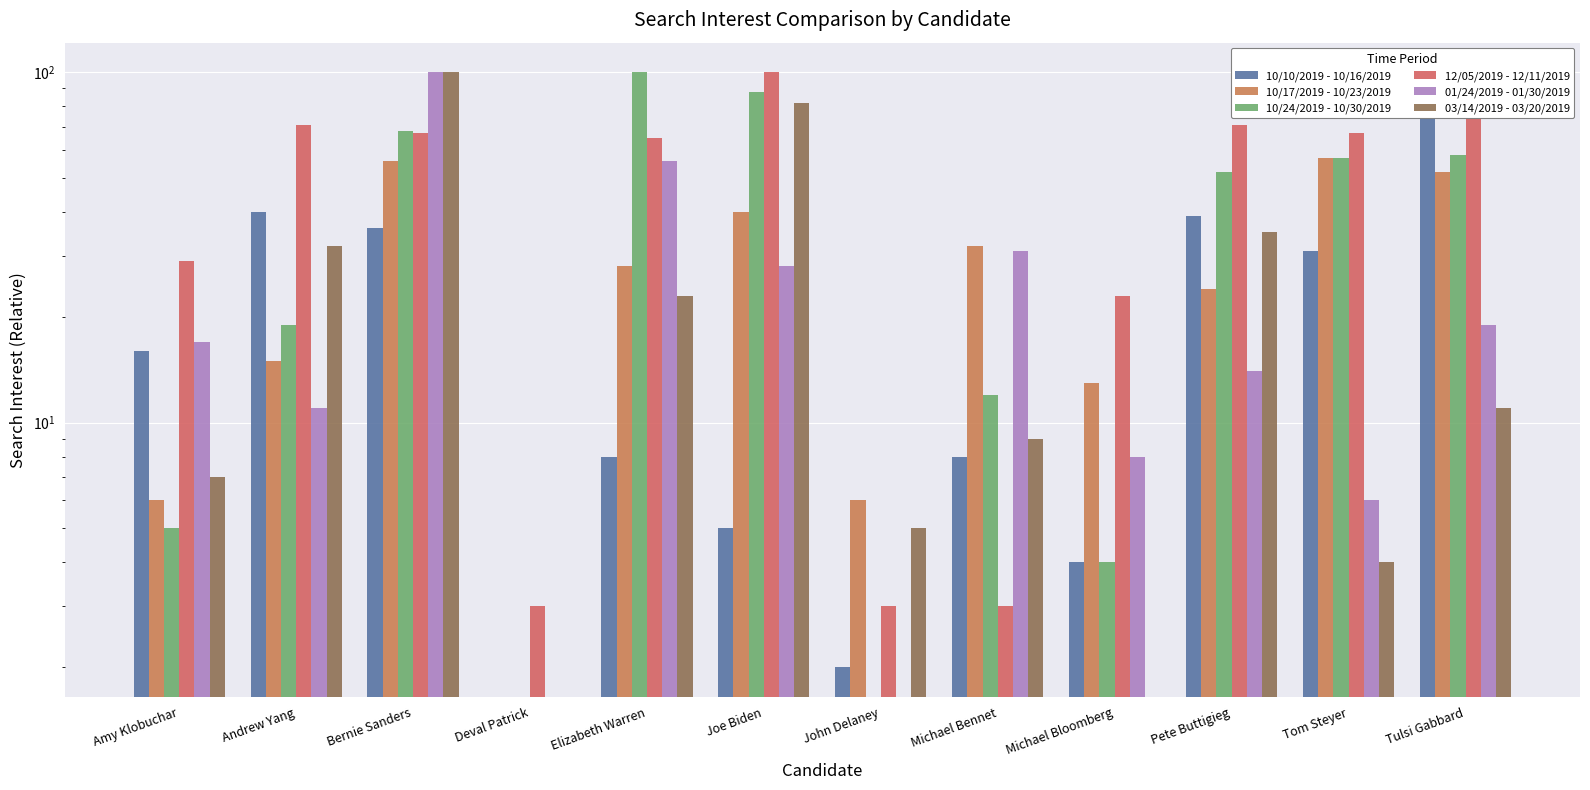

Reading left to right, transcribe all the data shown in this chart.

10/10/2019 - 10/16/2019: 16	40	36	0	8	5	2	8	4	39	31	100
10/17/2019 - 10/23/2019: 6	15	56	0	28	40	6	32	13	24	57	52
10/24/2019 - 10/30/2019: 5	19	68	0	100	88	0	12	4	52	57	58
12/05/2019 - 12/11/2019: 29	71	67	3	65	100	3	3	23	71	67	97
01/24/2019 - 01/30/2019: 17	11	100	0	56	28	0	31	8	14	6	19
03/14/2019 - 03/20/2019: 7	32	100	0	23	82	5	9	0	35	4	11